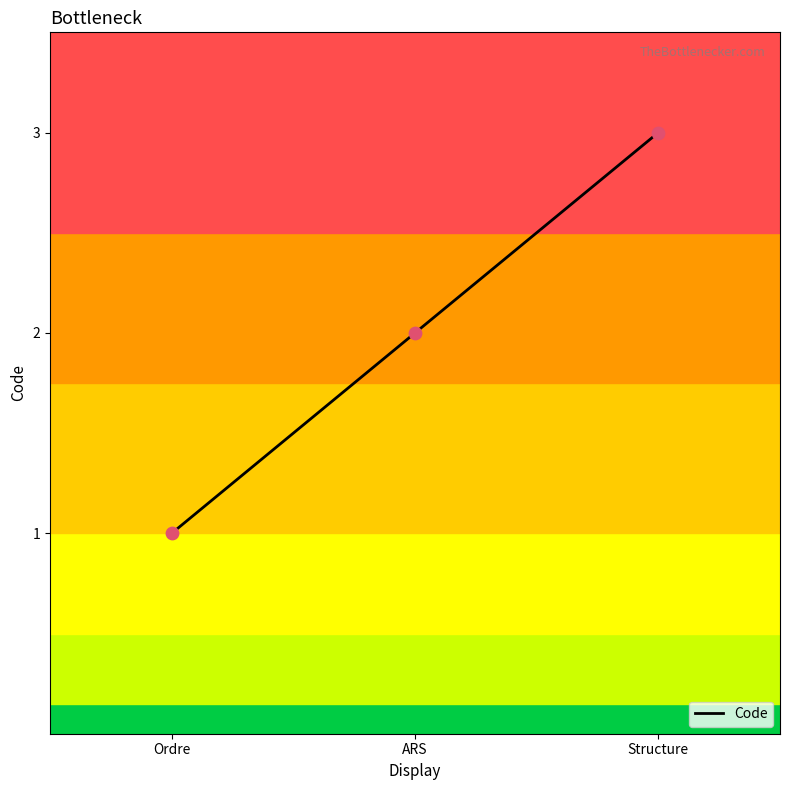

Approximately how many times larger is the value at ARS compared to Ordre?

2.0